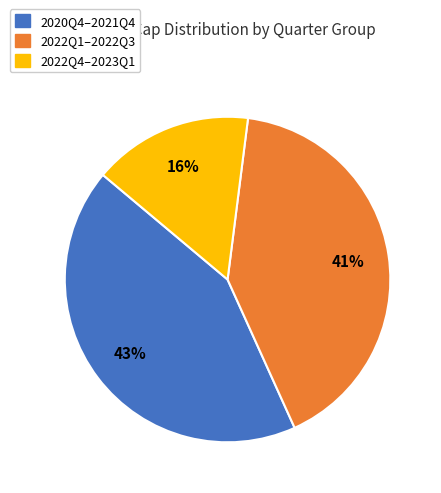

How many slices are in this pie chart?

3